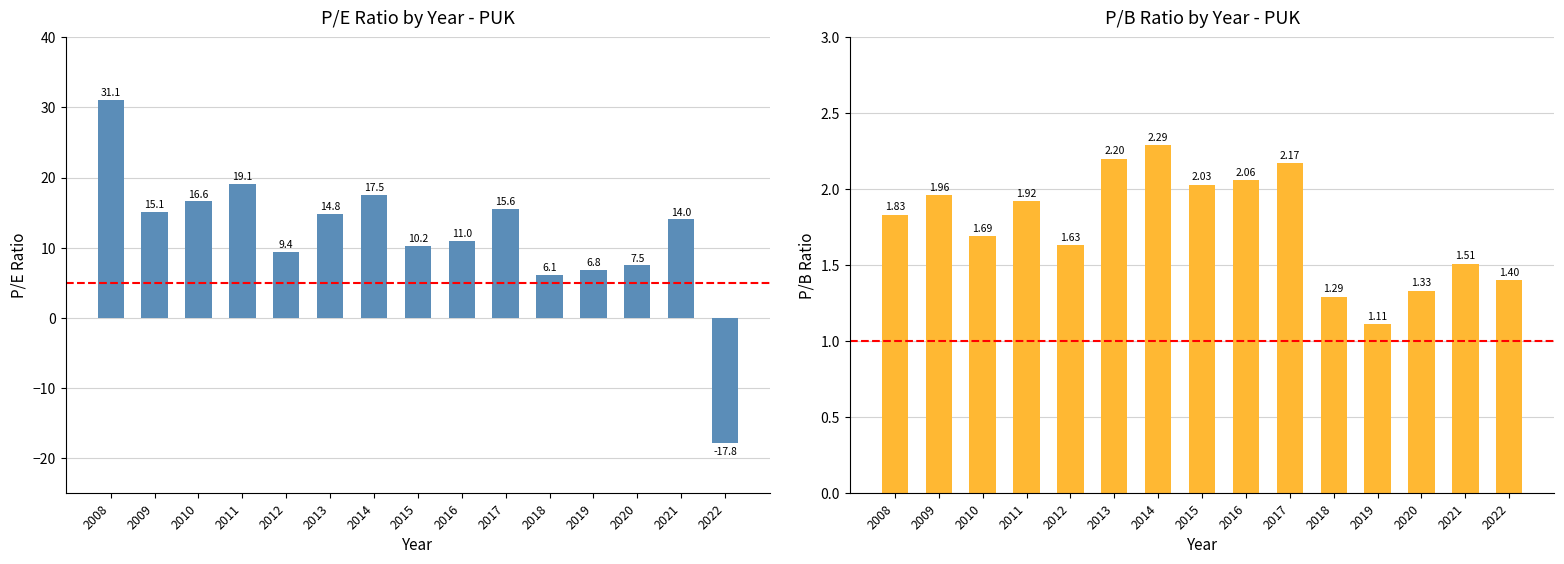

What is the approximate value of peRatio at 2010?

16.6